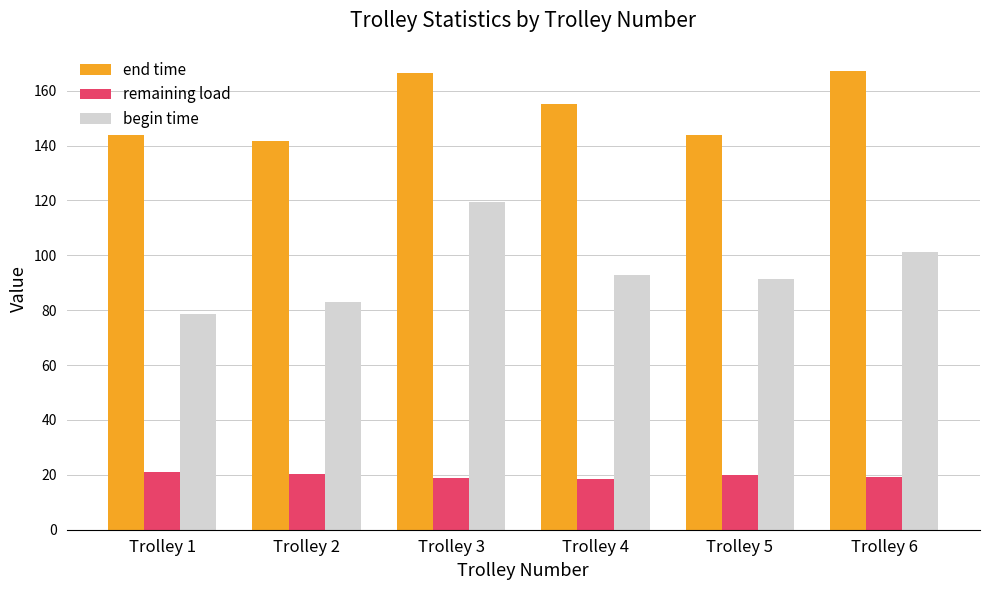

Which series has the largest range (max minus min)?

begin time